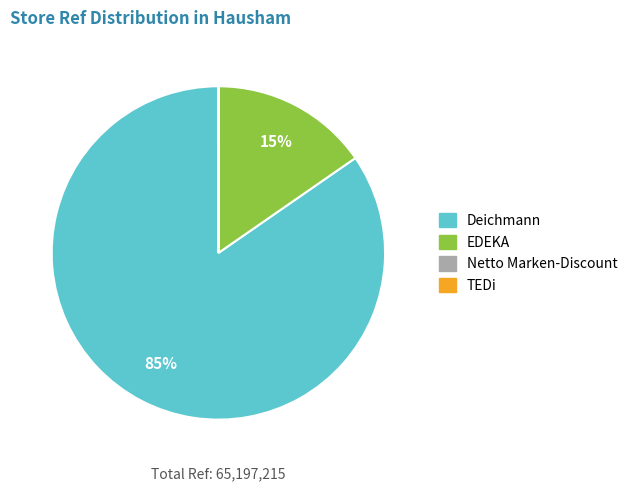

To the nearest percent, what is the difference between the largest and smallest slice percentages?

85%